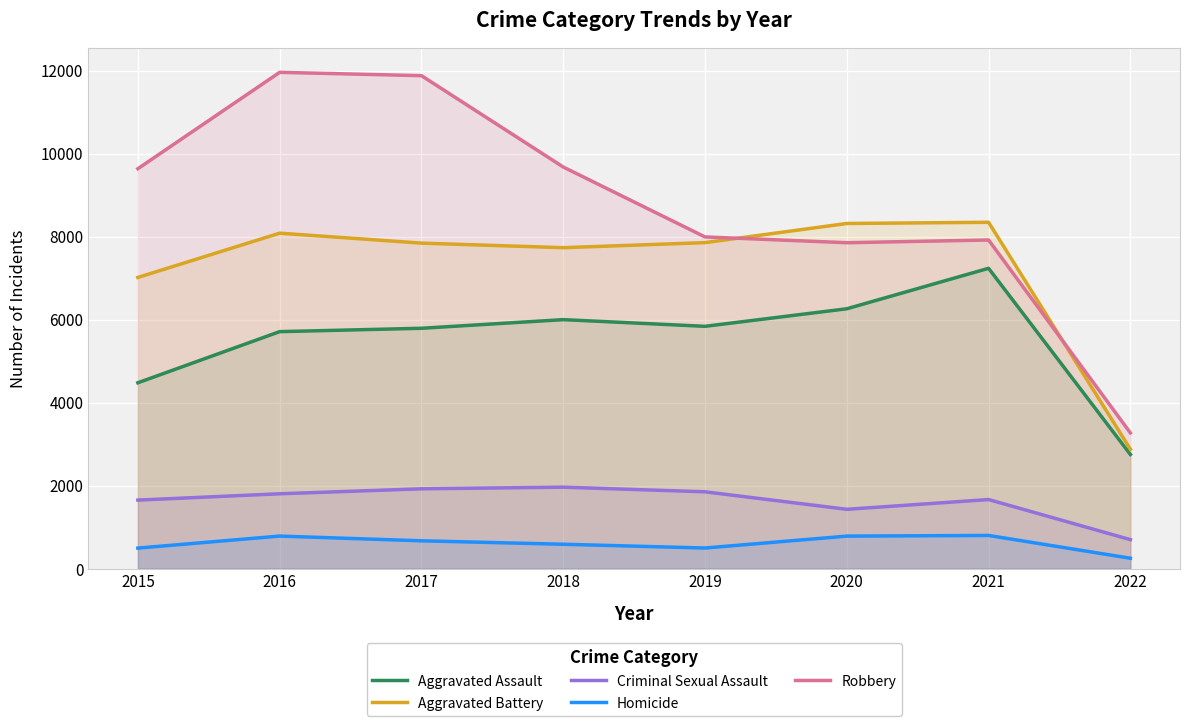

What are all the series names shown in the legend?

Aggravated Assault, Aggravated Battery, Criminal Sexual Assault, Homicide, Robbery